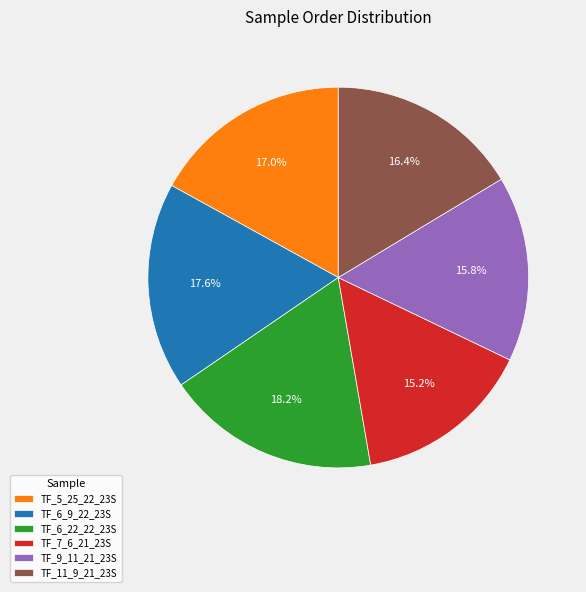

To the nearest percent, what is the difference between the TF_11_9_21_23S and TF_5_25_22_23S slice percentages?

1%